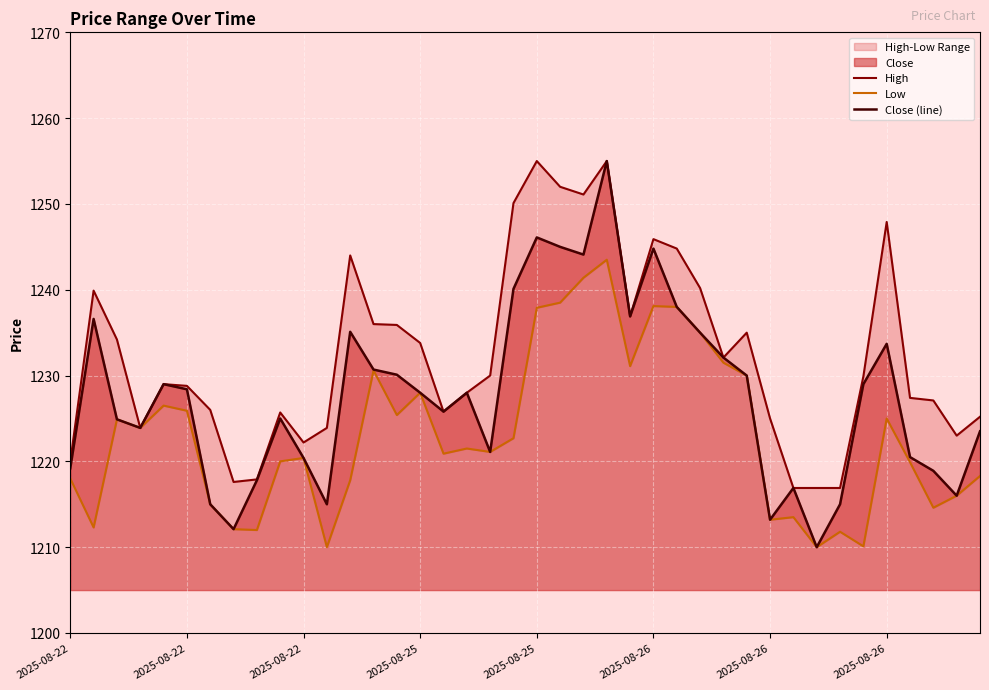

What is the difference between the High values at 11 and 14?

12.0